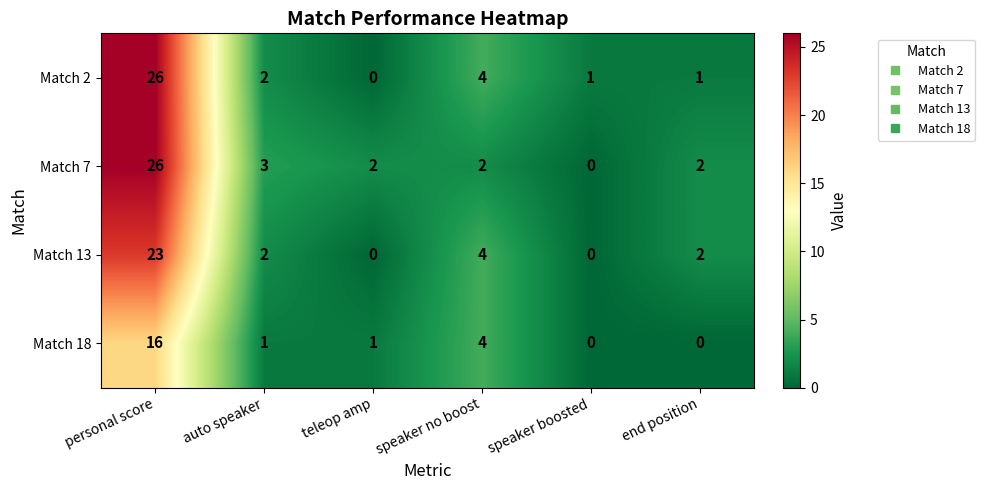

At which label does Match 13 first exceed 2?

personal score